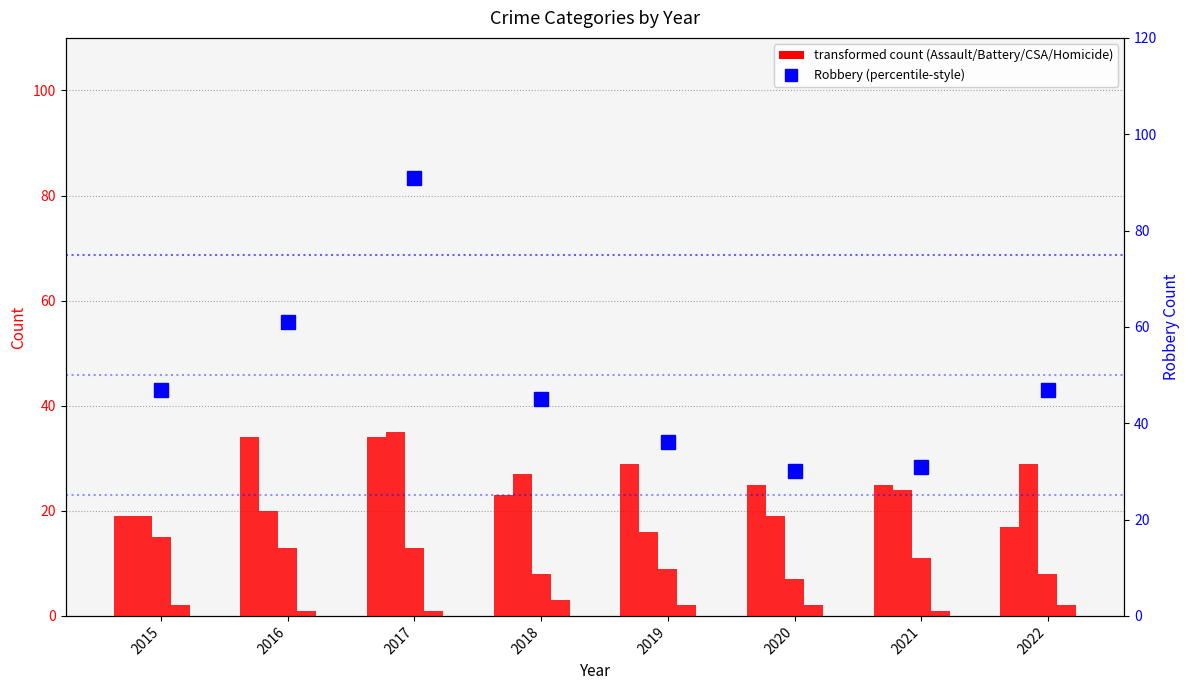

What is the value of the Homicide bar at the 5th from the left?

2